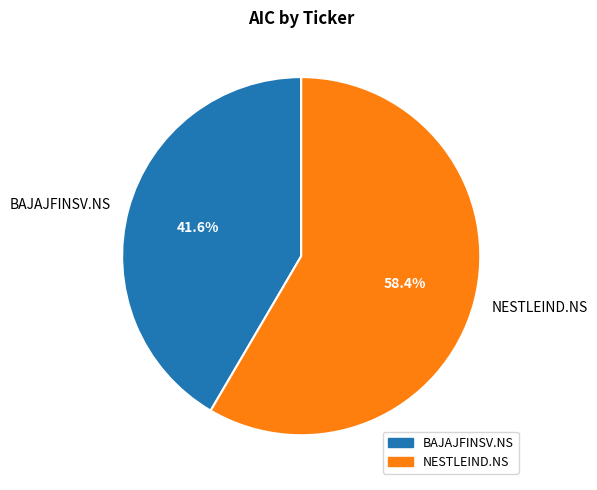

How many segments does this pie chart have?

2